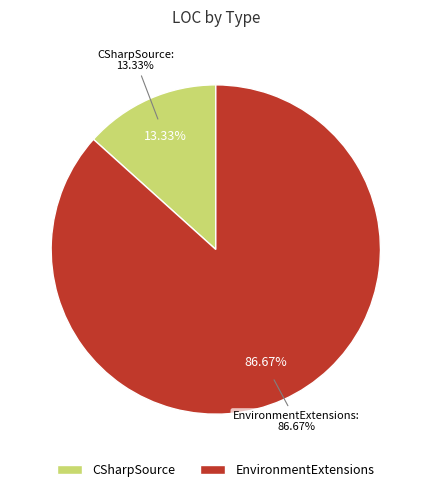

True or false: EnvironmentExtensions accounts for 87% of the total.

True